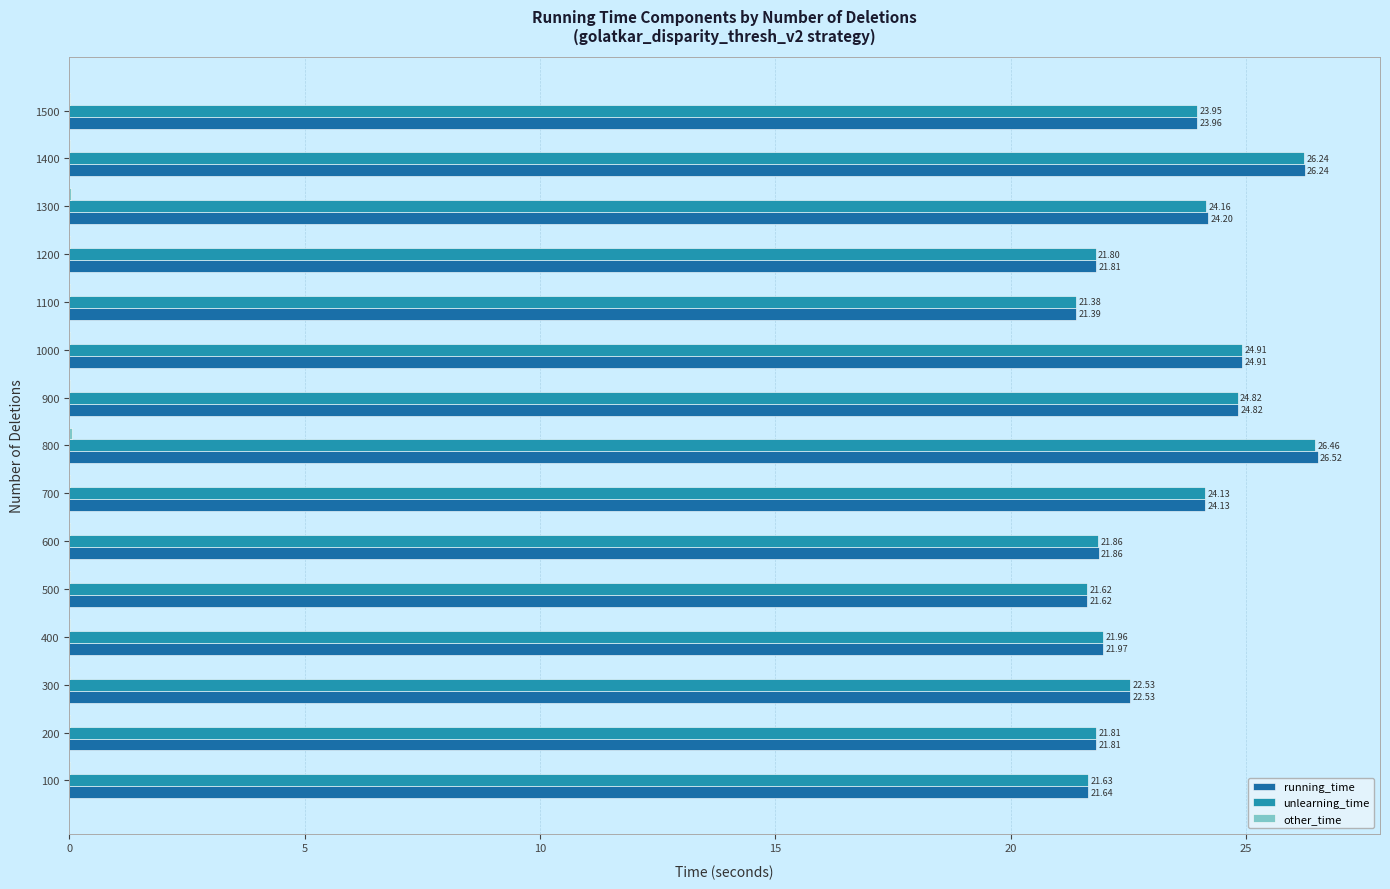

What is the total value across all series at 1500?

47.9